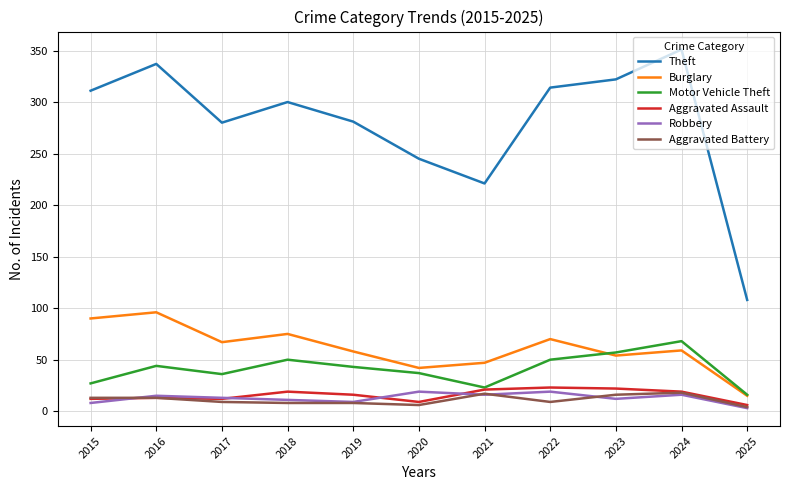

Does the chart display data point markers on the line(s)?

No